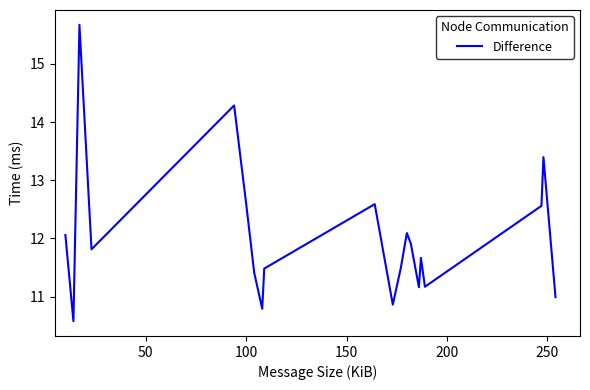

What is the maximum value shown in the chart?

15.7